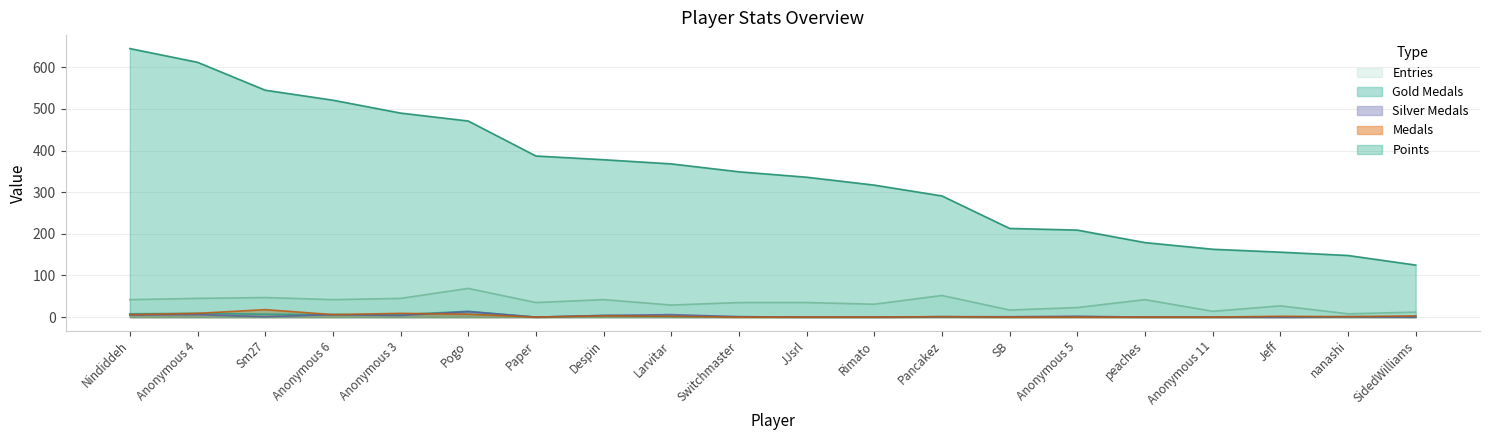

What is the highest value of the Points series?

645